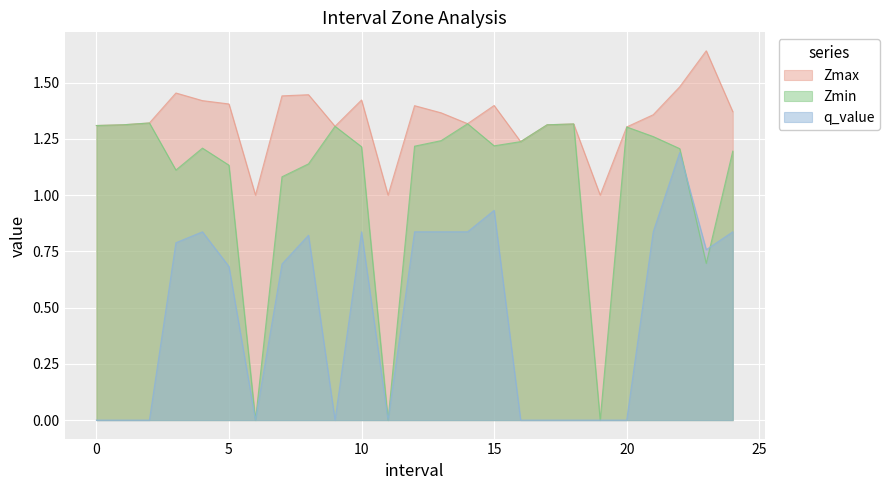

How many distinct data groups are displayed?

3